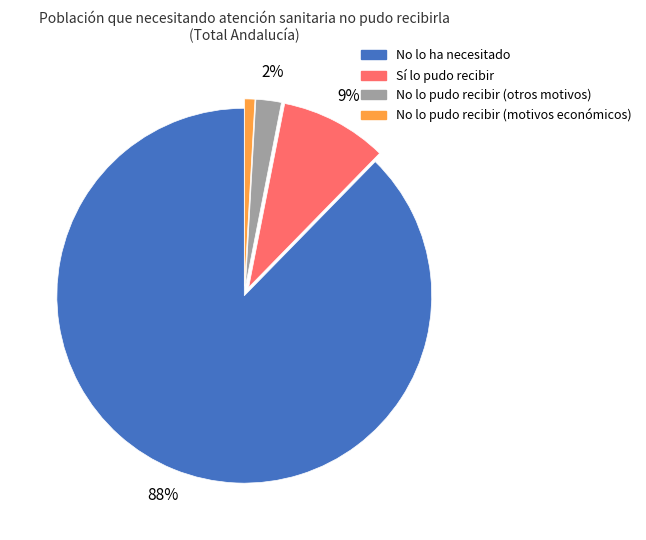

To the nearest percent, what is the difference between the largest and smallest slice percentages?

87%